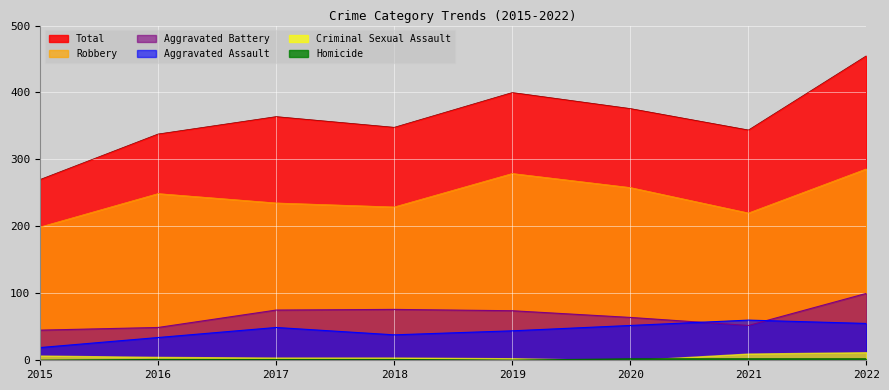

At how many categories does at least one series exceed 101?

8